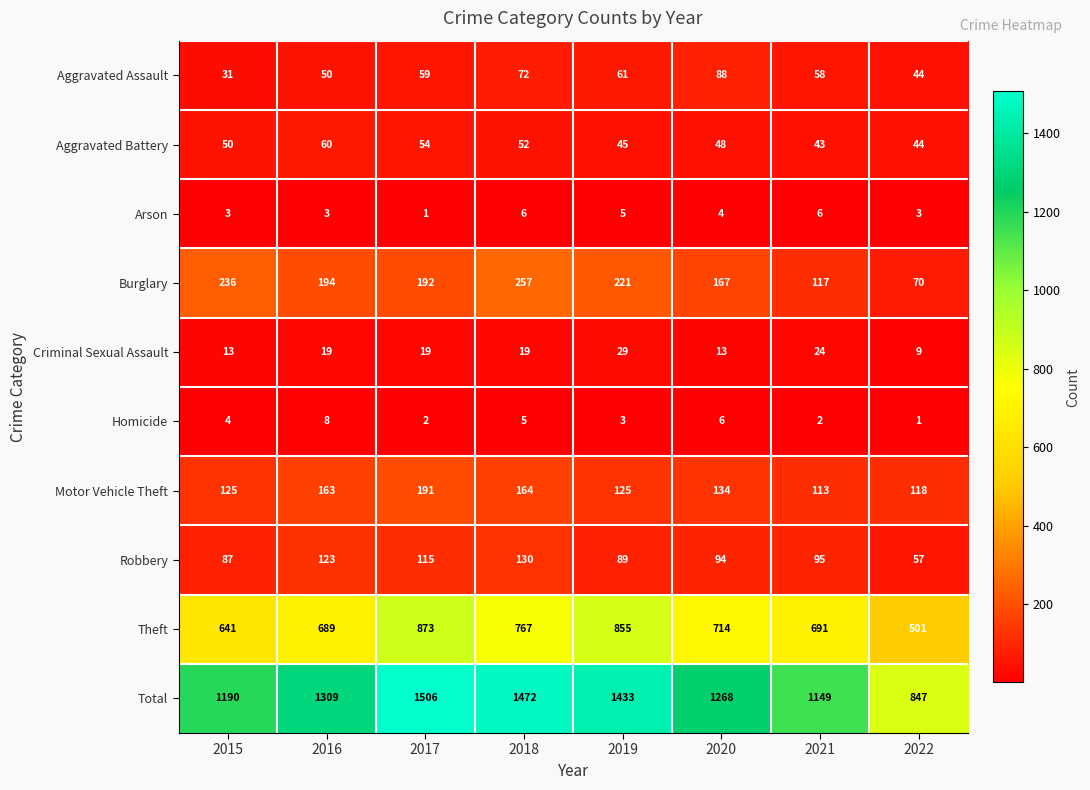

Count the number of data series in this chart.

10